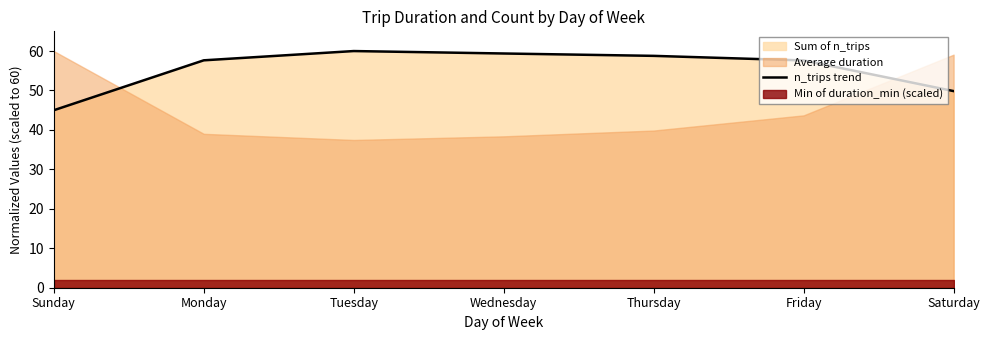

List the labels in order of value, largest first.

Tuesday, Wednesday, Thursday, Monday, Friday, Saturday, Sunday